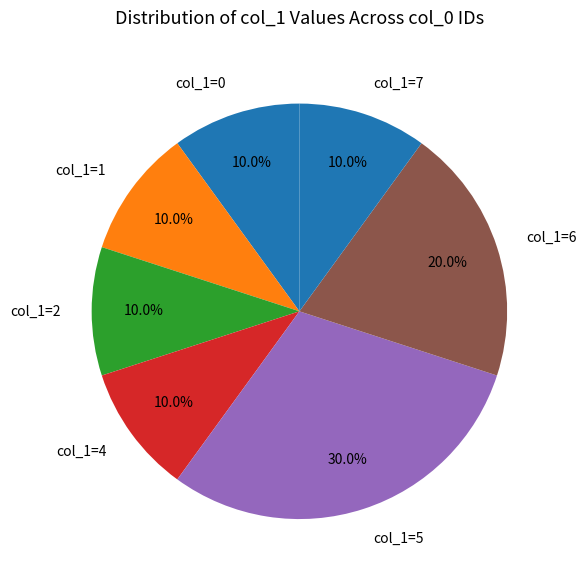

Between col_1=0 and col_1=5, which is larger?

col_1=5